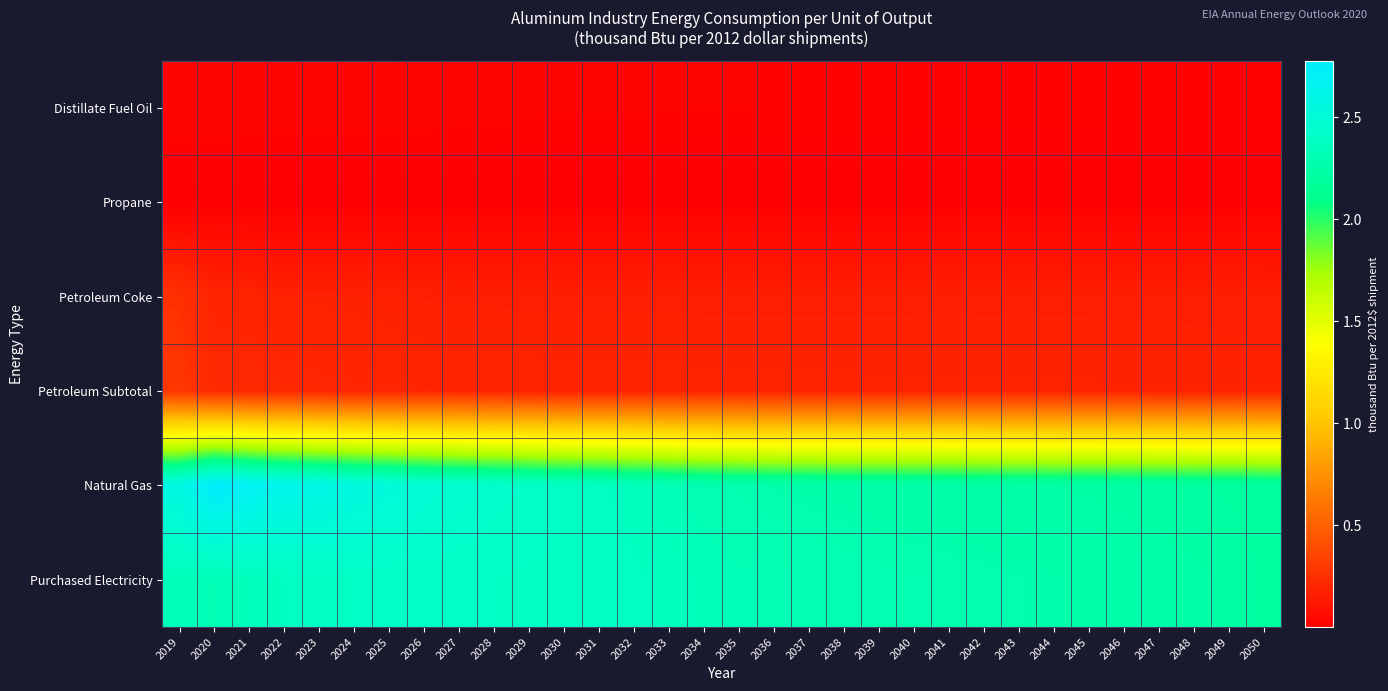

Count the number of categories in the chart.

32